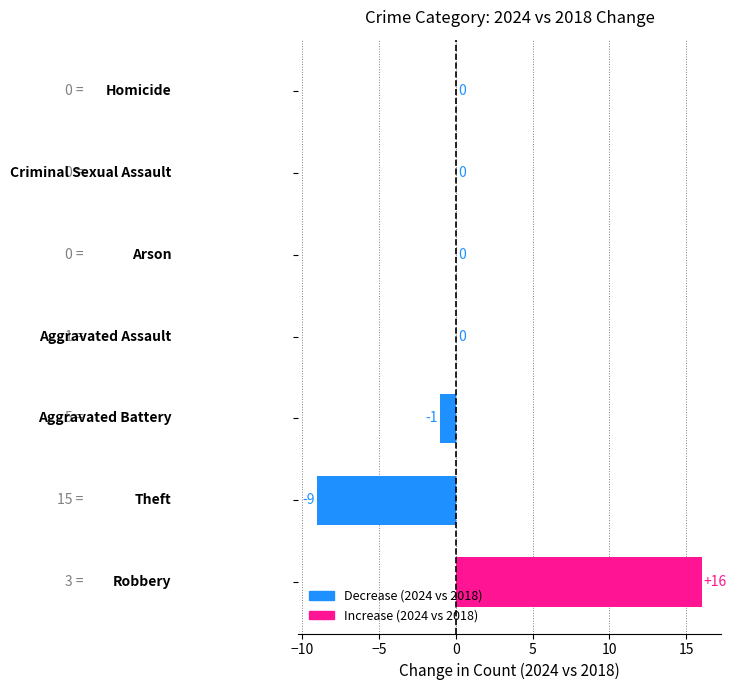

Are the bars horizontal?

Yes